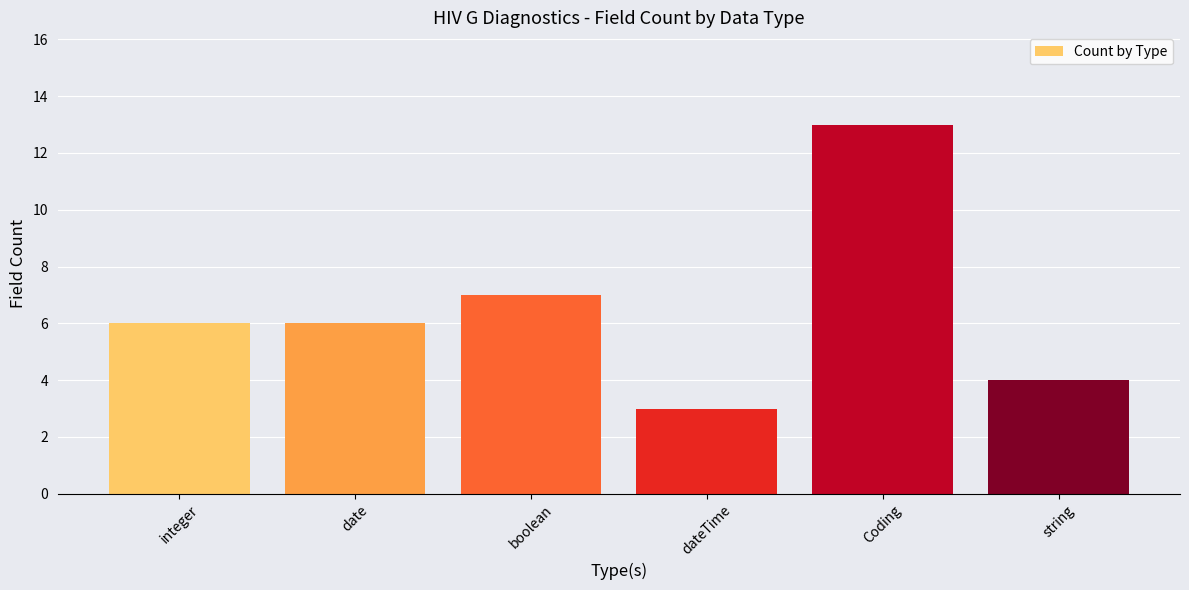

What is the label of the 5th bar from the right?

date